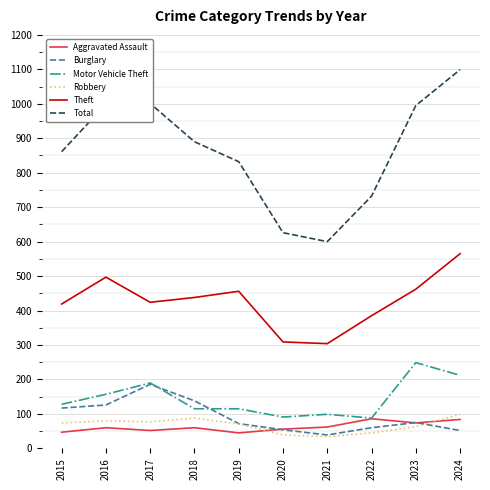

The value of Theft at 2019 is 456. True or false?

True